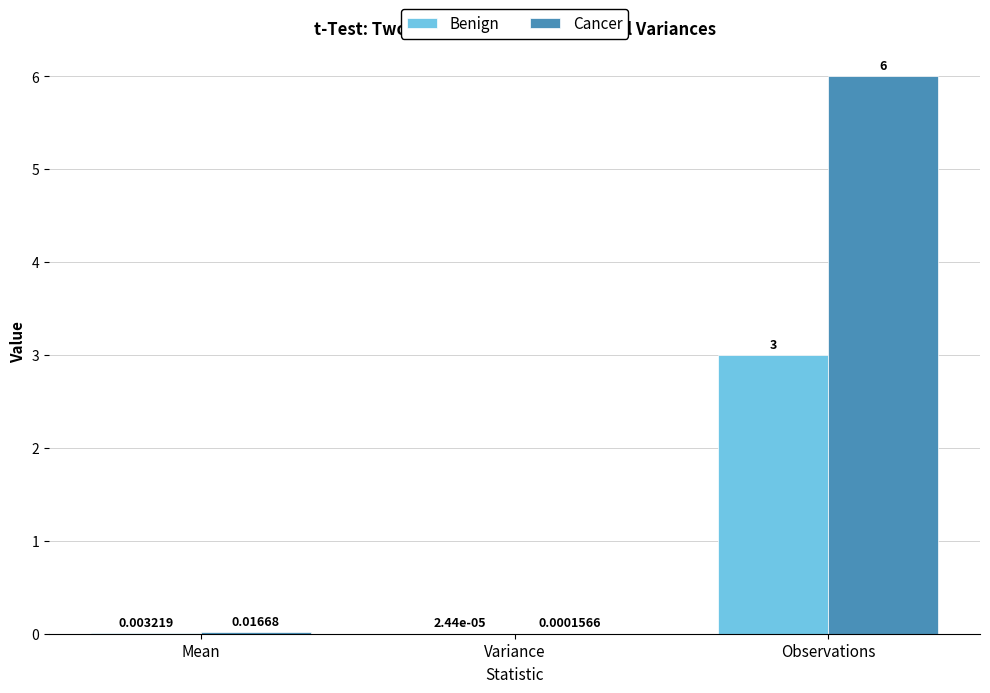

At which label is Benign closest to 1?

Mean